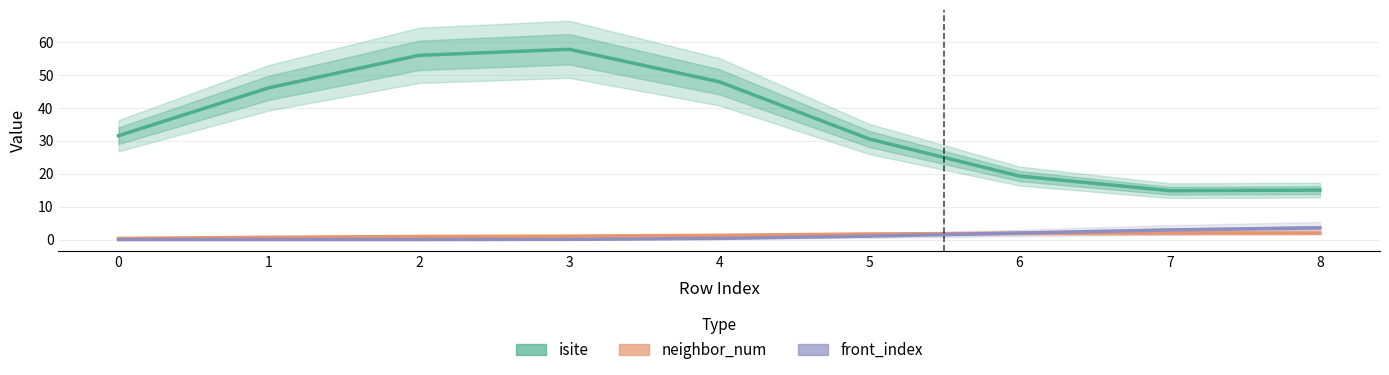

Reading right to left, transcribe all the data shown in this chart.

isite: 8=15.0	7=14.9	6=19.3	5=30.5	4=47.9	3=57.8	2=55.9	1=46.1	0=31.6
neighbor_num: 8=2.0	7=2.0	6=1.9	5=1.7	4=1.3	3=1.1	2=0.9	1=0.7	0=0.4
front_index: 8=3.6	7=2.9	6=2.0	5=1.1	4=0.4	3=0.1	2=0.0	1=0.0	0=0.0